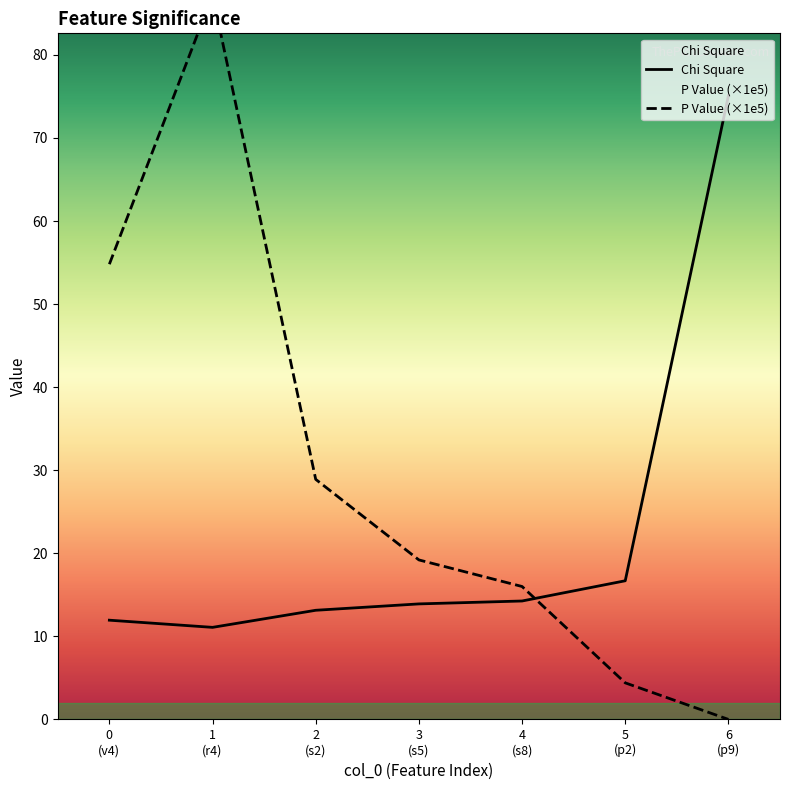

Rank the categories by Chi Square value from lowest to highest.

1
(r4), 0
(v4), 2
(s2), 3
(s5), 4
(s8), 5
(p2), 6
(p9)